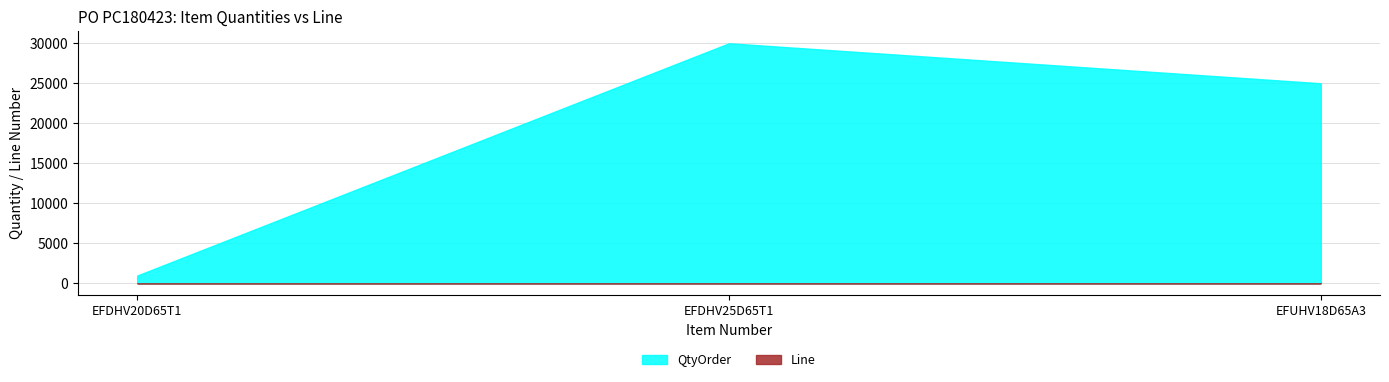

At which category is the sum across all series the highest?

EFDHV25D65T1